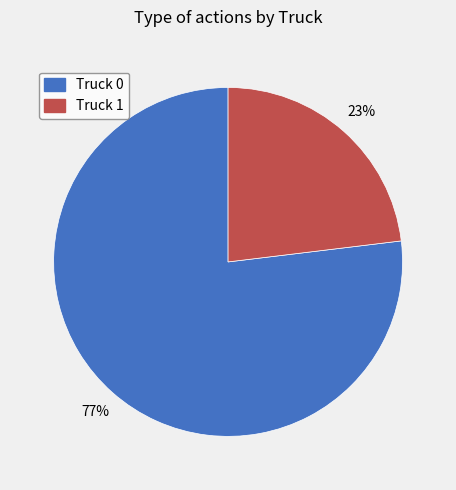

True or false: Truck 1 accounts for 38% of the total.

False